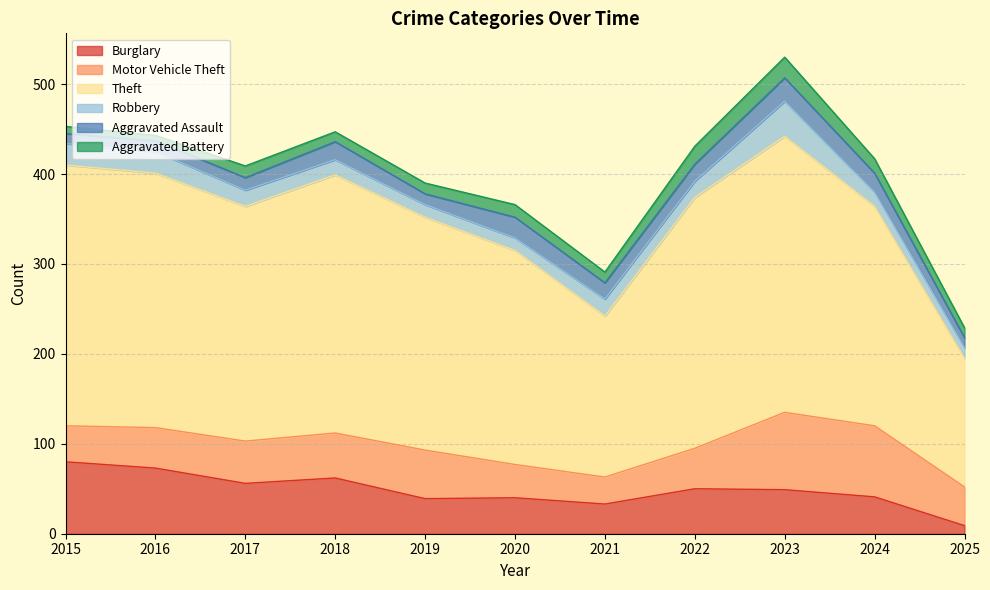

What is the sum of all Aggravated Battery values?

146